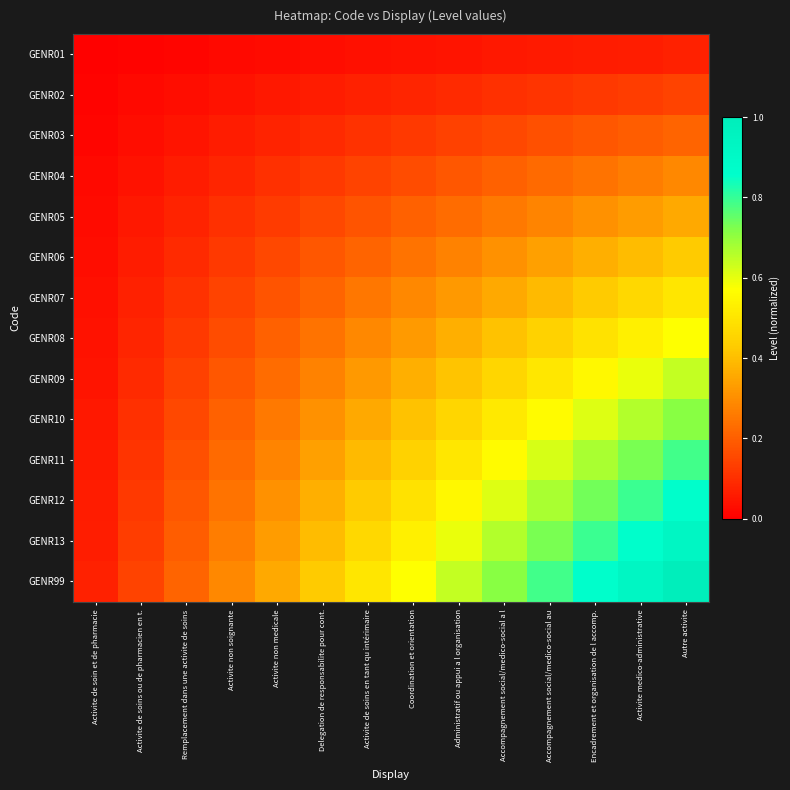

Count the number of data series in this chart.

14